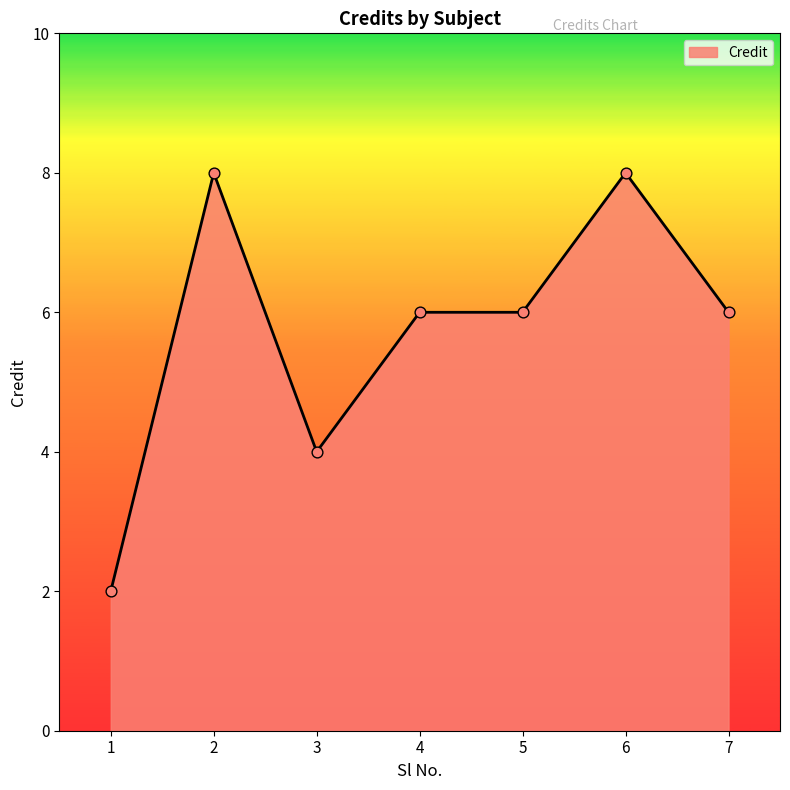

What is the ratio of the value at 7 to the value at 4?

1.0